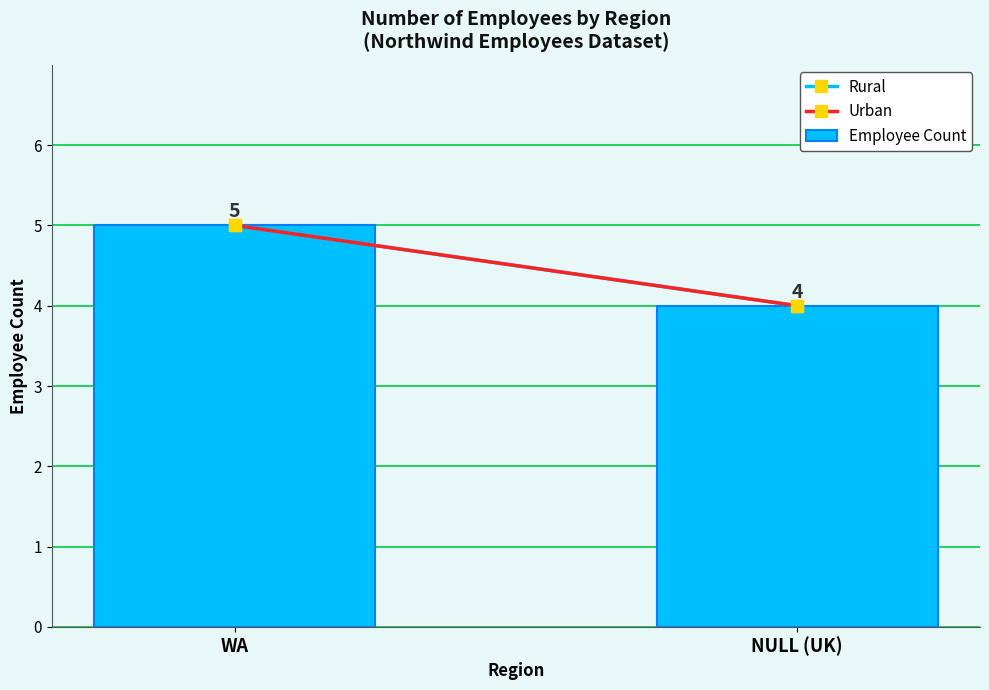

Reading left to right, extract all data points from this chart.

WA=5	NULL (UK)=4